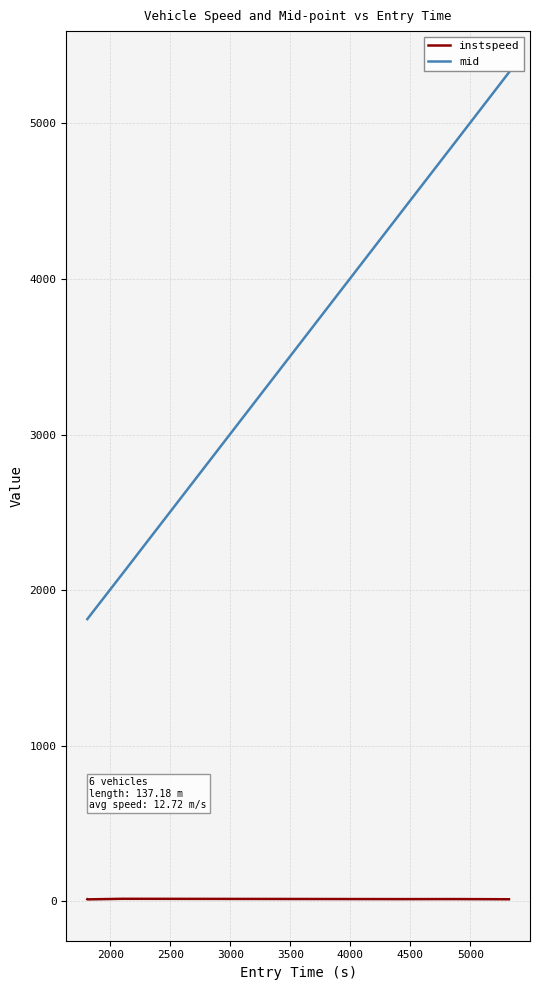

List the series in order of their peak value, lowest first.

instspeed, mid